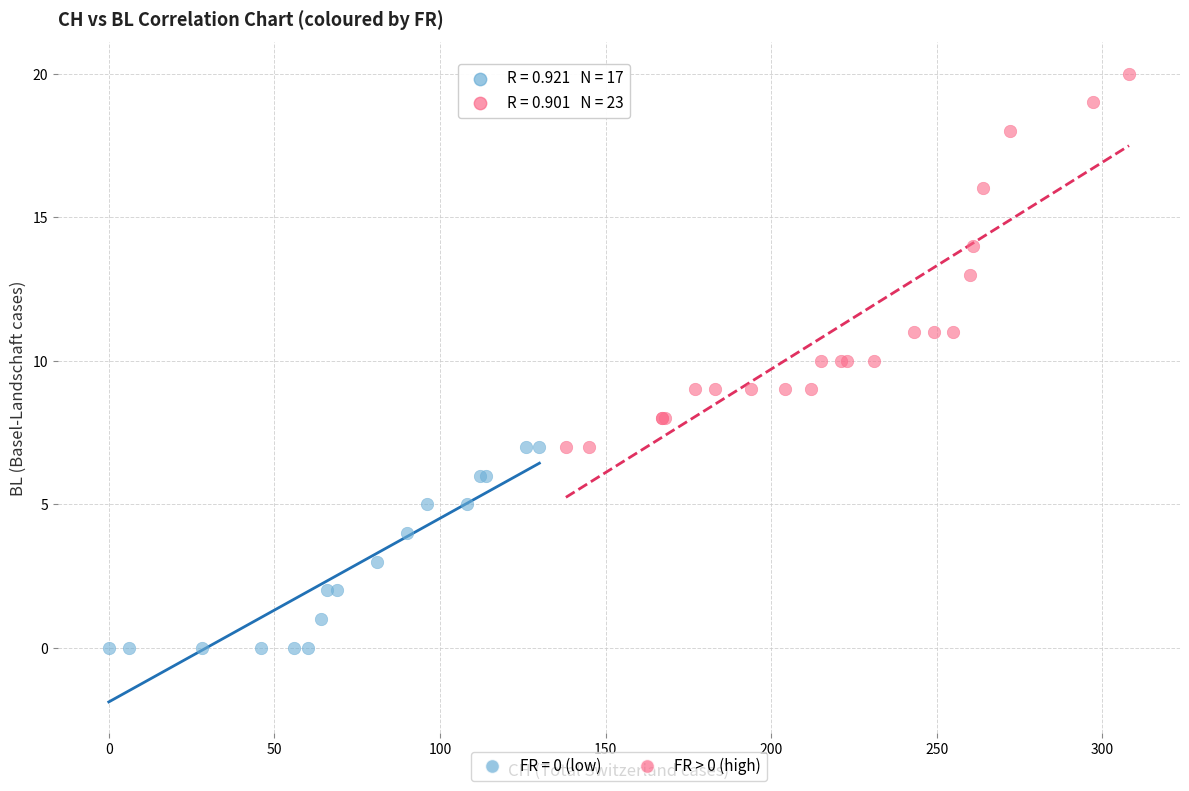

Which series has the widest spread of Y values?

FR > 0 (high)